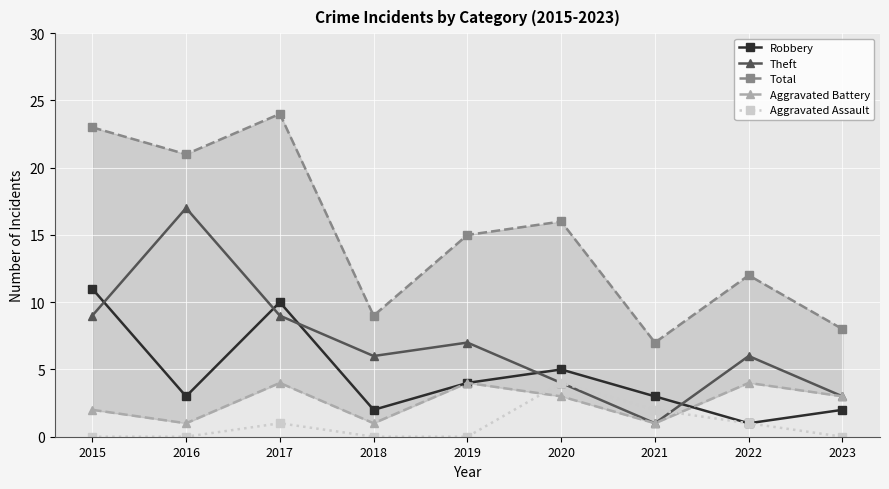

What are all the series names shown in the legend?

Robbery, Theft, Total, Aggravated Battery, Aggravated Assault